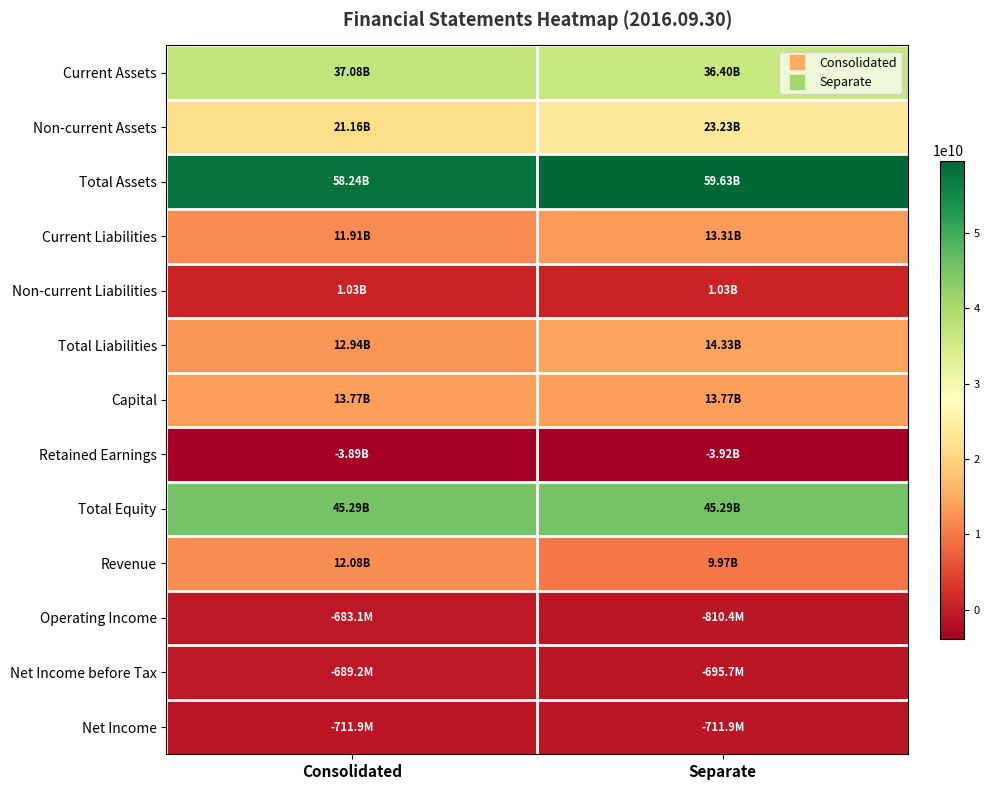

List the series in order of their peak value, highest first.

Total Assets, Total Equity, Current Assets, Non-current Assets, Total Liabilities, Capital, Current Liabilities, Revenue, Non-current Liabilities, Operating Income, Net Income before Tax, Net Income, Retained Earnings